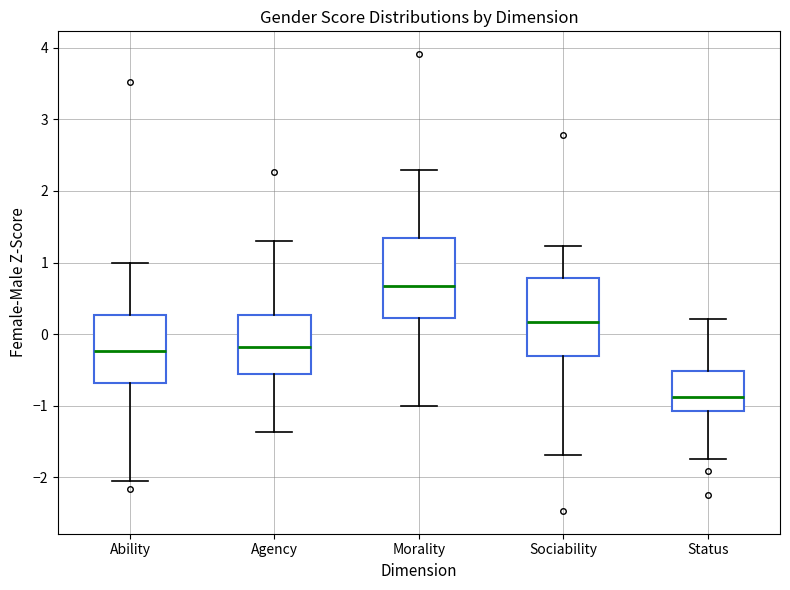

Reading left to right, read every box against the y-axis: the position of its median line, the range the box covers, and the ends of its whiskers. The values are not printed on the chart, so give them approximately, as read against the axis.

Ability: median -0.2, box -0.7 to 0.3, whiskers -2.1 to 1.0
Agency: median -0.2, box -0.6 to 0.3, whiskers -1.4 to 1.3
Morality: median 0.7, box 0.2 to 1.3, whiskers -1.0 to 2.3
Sociability: median 0.2, box -0.3 to 0.8, whiskers -1.7 to 1.2
Status: median -0.9, box -1.1 to -0.5, whiskers -1.8 to 0.2